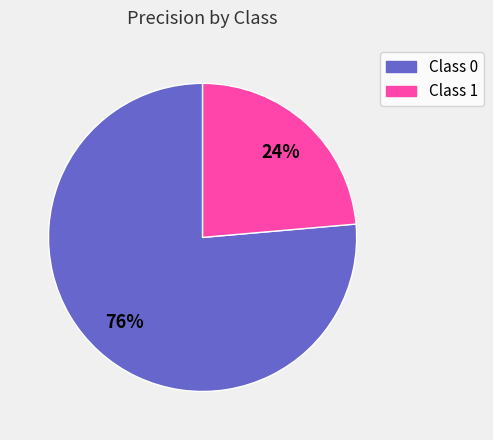

Is there a majority slice in this chart?

Yes